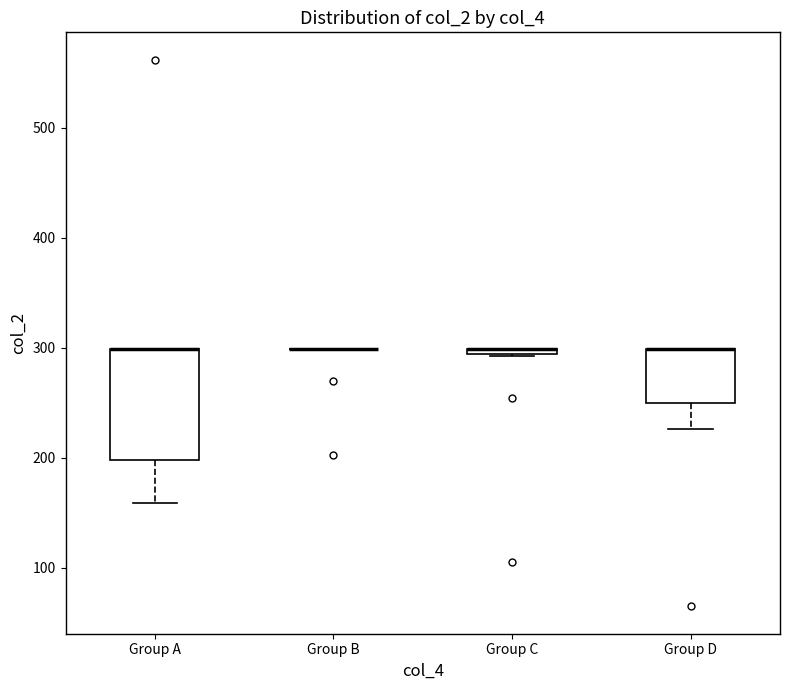

Comparing the boxes themselves (not the whiskers), which one is the tallest?

Group A